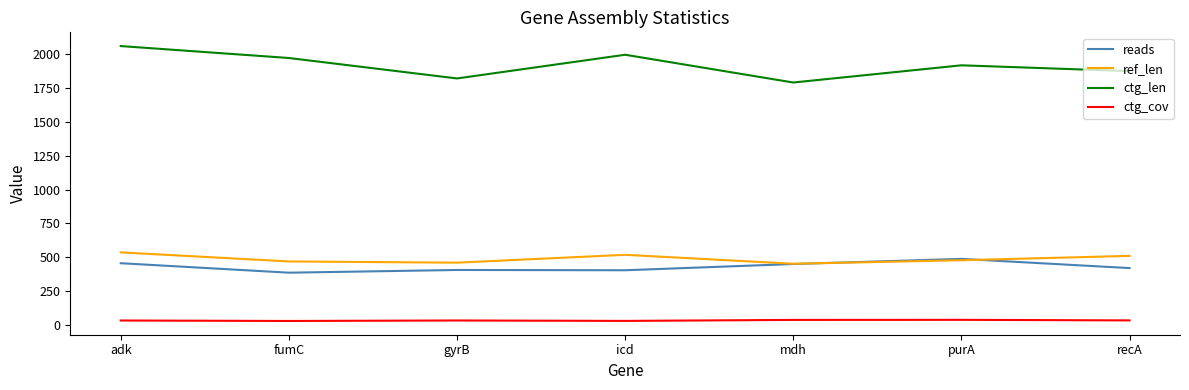

Which series changed the most between fumC and icd?

ref_len